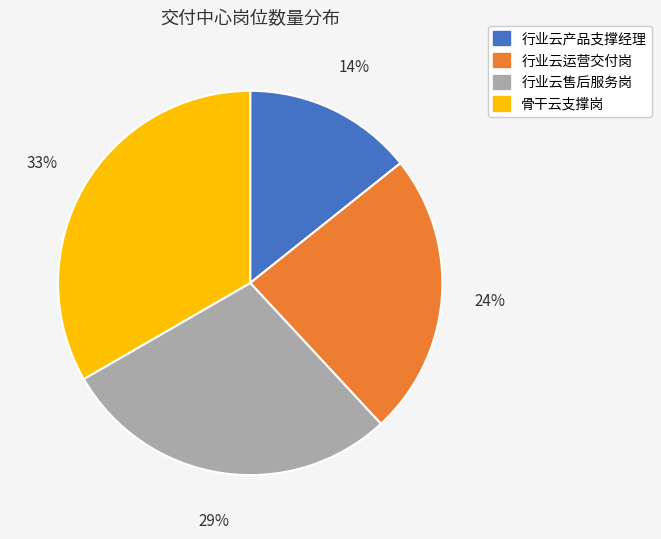

To the nearest percent, what percentage of the pie is 行业云运营交付岗?

24%